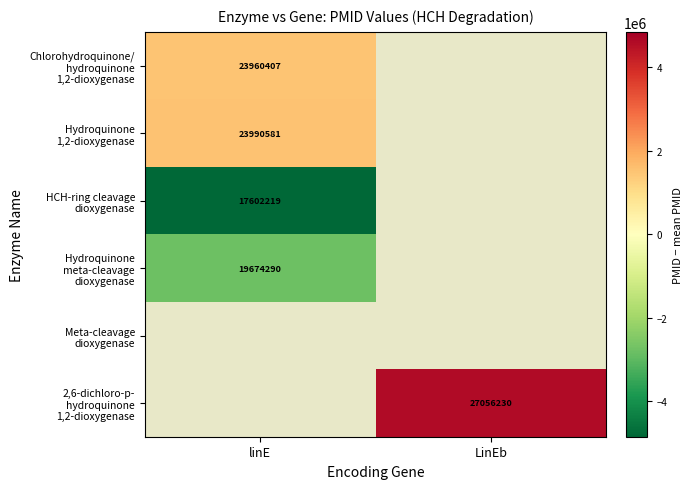

Where is HCH-ring cleavage dioxygenase nearest to the value -4854526?

linE